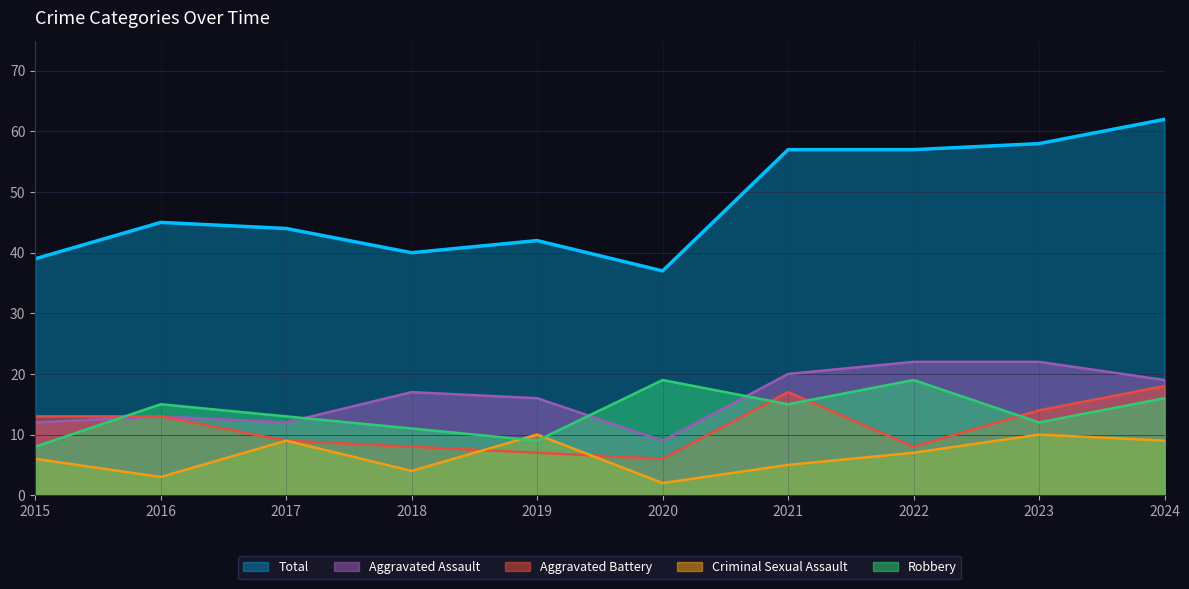

Reading right to left, extract all data points from this chart.

Aggravated Assault: 2024=19	2023=22	2022=22	2021=20	2020=9	2019=16	2018=17	2017=12	2016=13	2015=12
Aggravated Battery: 2024=18	2023=14	2022=8	2021=17	2020=6	2019=7	2018=8	2017=9	2016=13	2015=13
Criminal Sexual Assault: 2024=9	2023=10	2022=7	2021=5	2020=2	2019=10	2018=4	2017=9	2016=3	2015=6
Robbery: 2024=16	2023=12	2022=19	2021=15	2020=19	2019=9	2018=11	2017=13	2016=15	2015=8
Total: 2024=62	2023=58	2022=57	2021=57	2020=37	2019=42	2018=40	2017=44	2016=45	2015=39